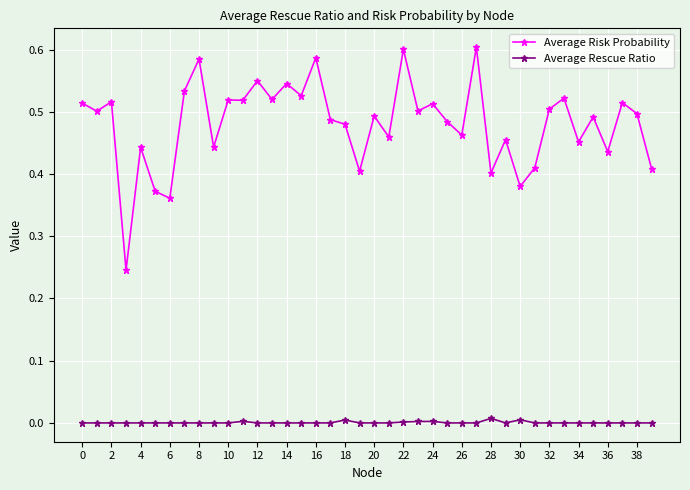

Is this an area chart (filled region under the line)?

No